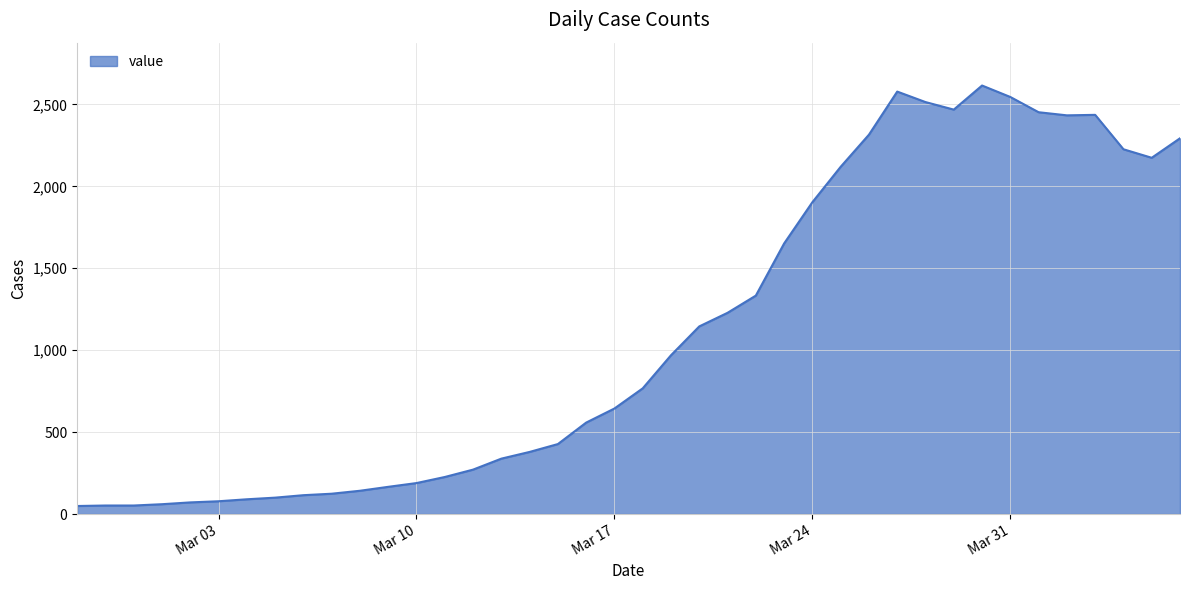

What is the average value?

1107